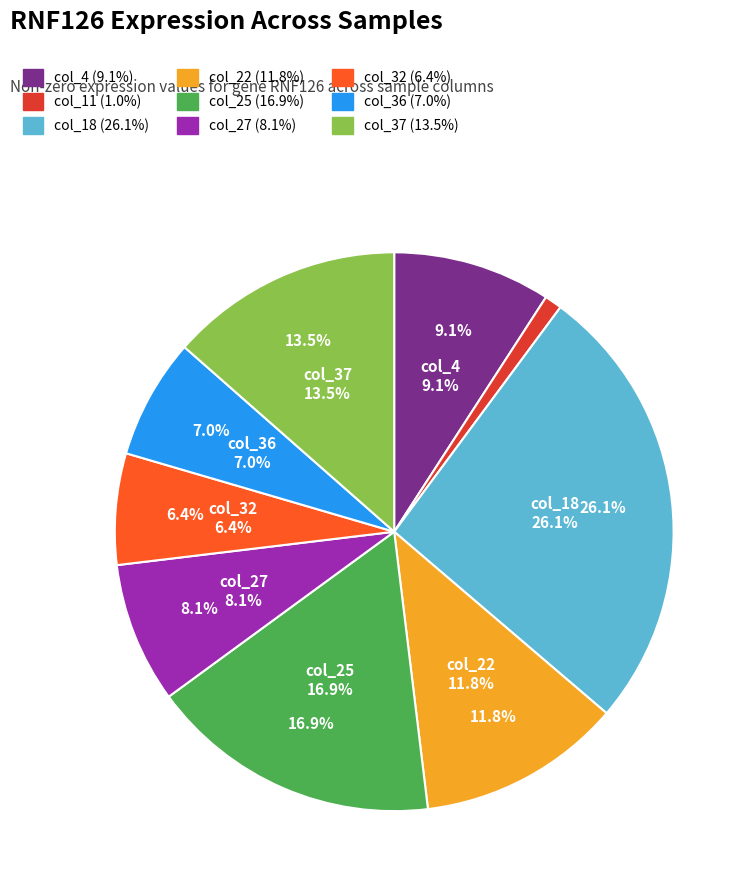

To the nearest percent, what is the average slice percentage?

11%